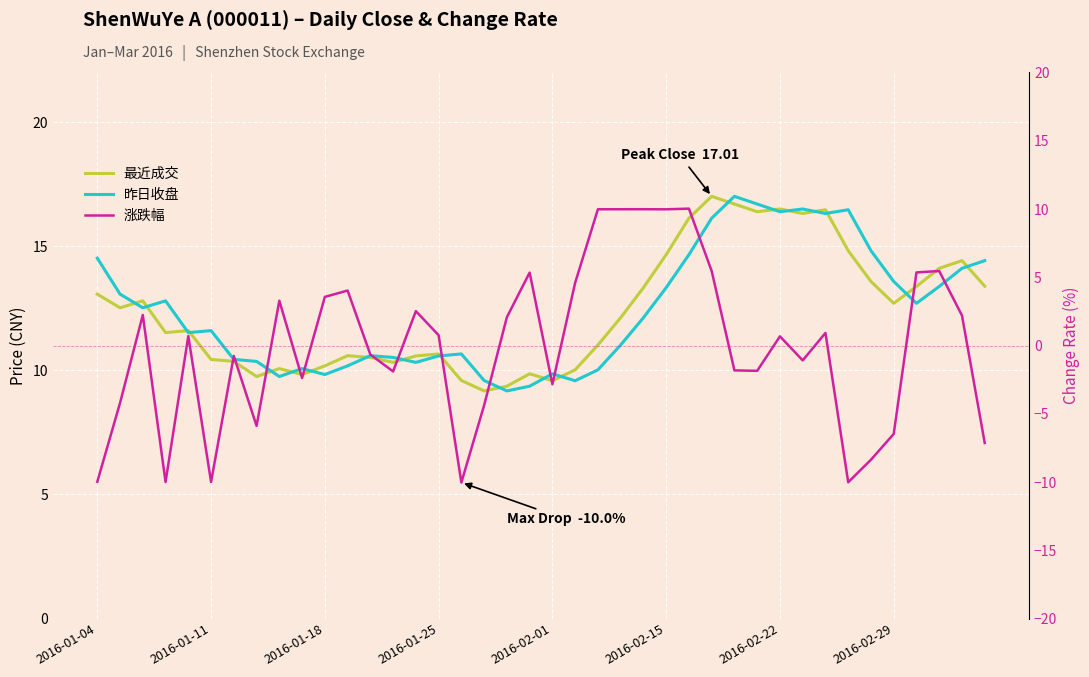

What position from the left is 2016-01-18?

11